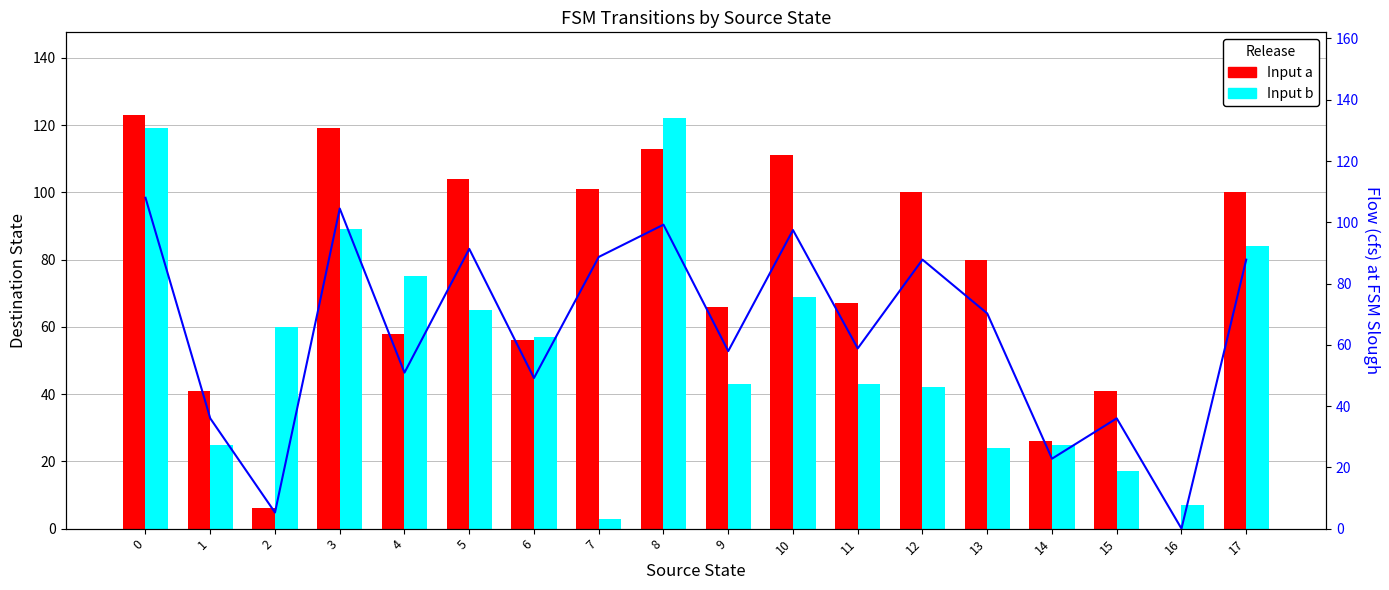

What is the value of the Flow reference bar at the 13th from the left?

87.8